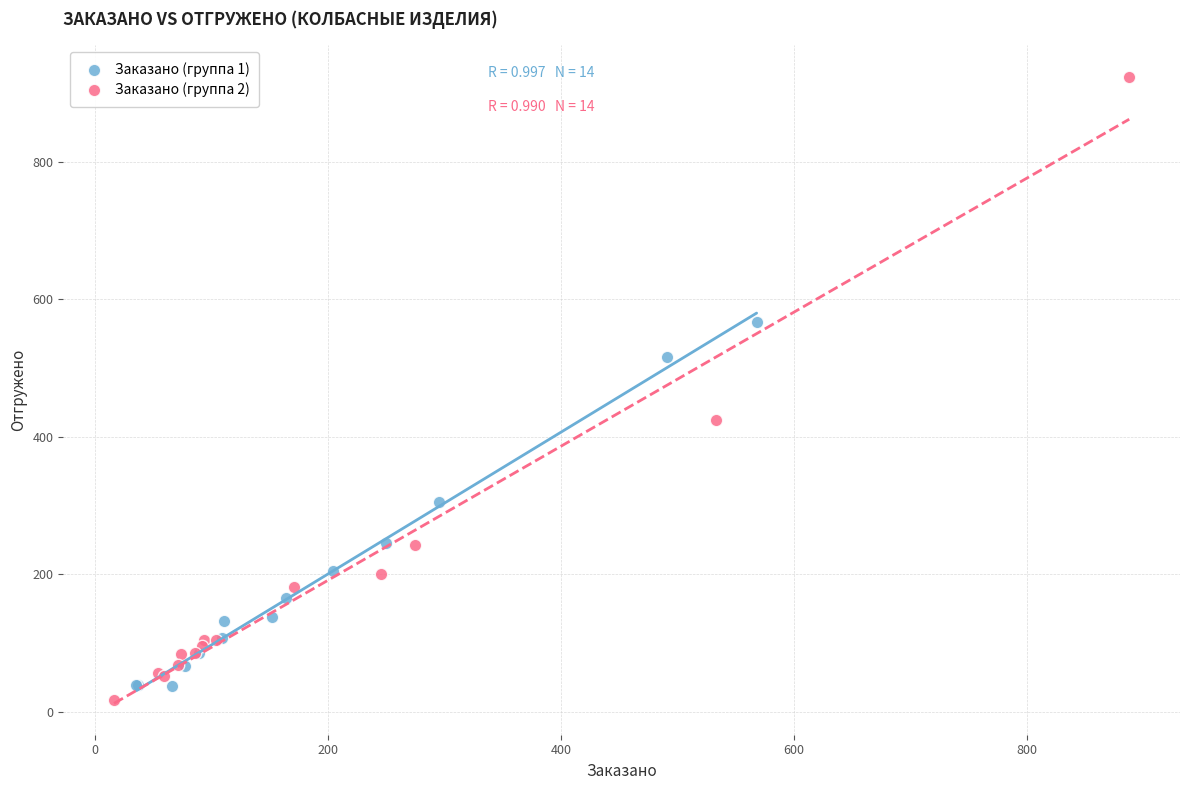

Which series contains the highest Y value?

Заказано (группа 2)